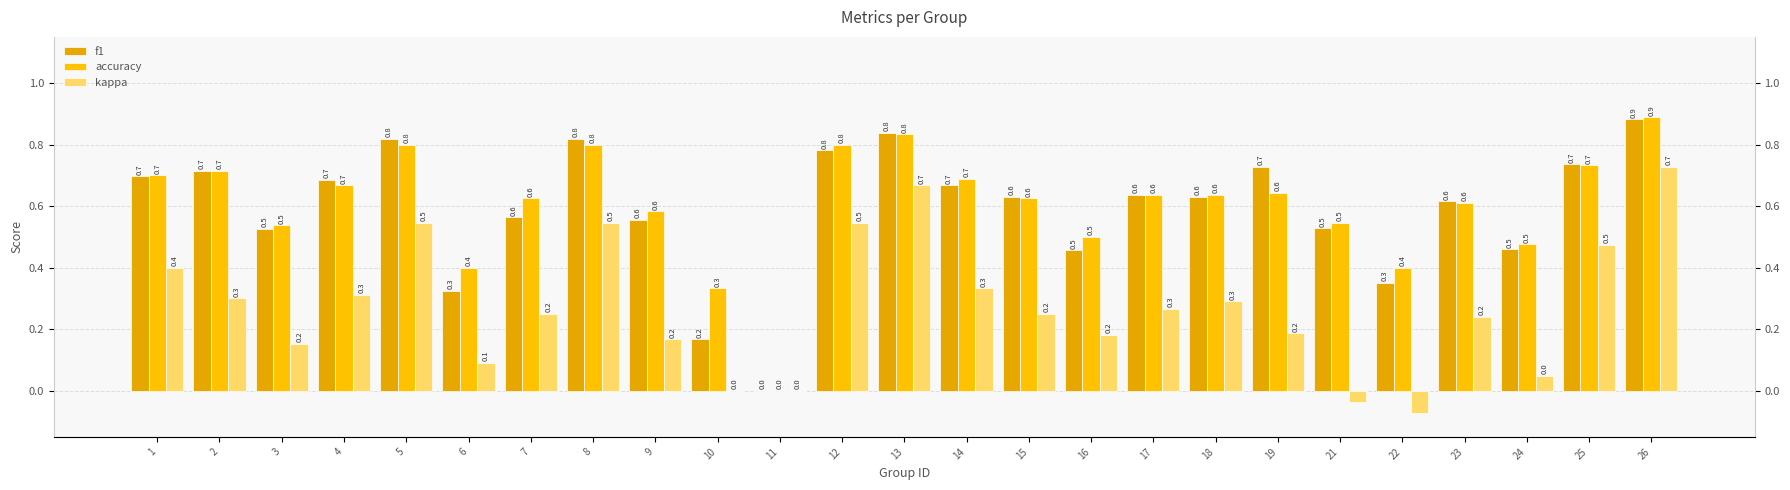

Which series has the largest range (max minus min)?

accuracy